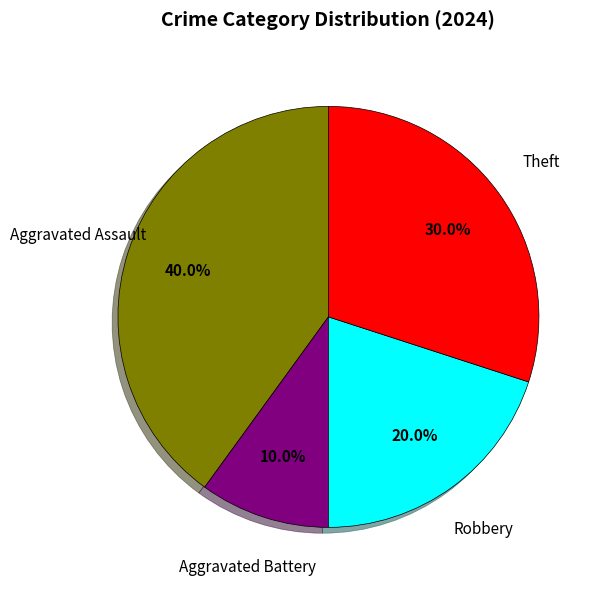

Does any single category account for the majority?

No